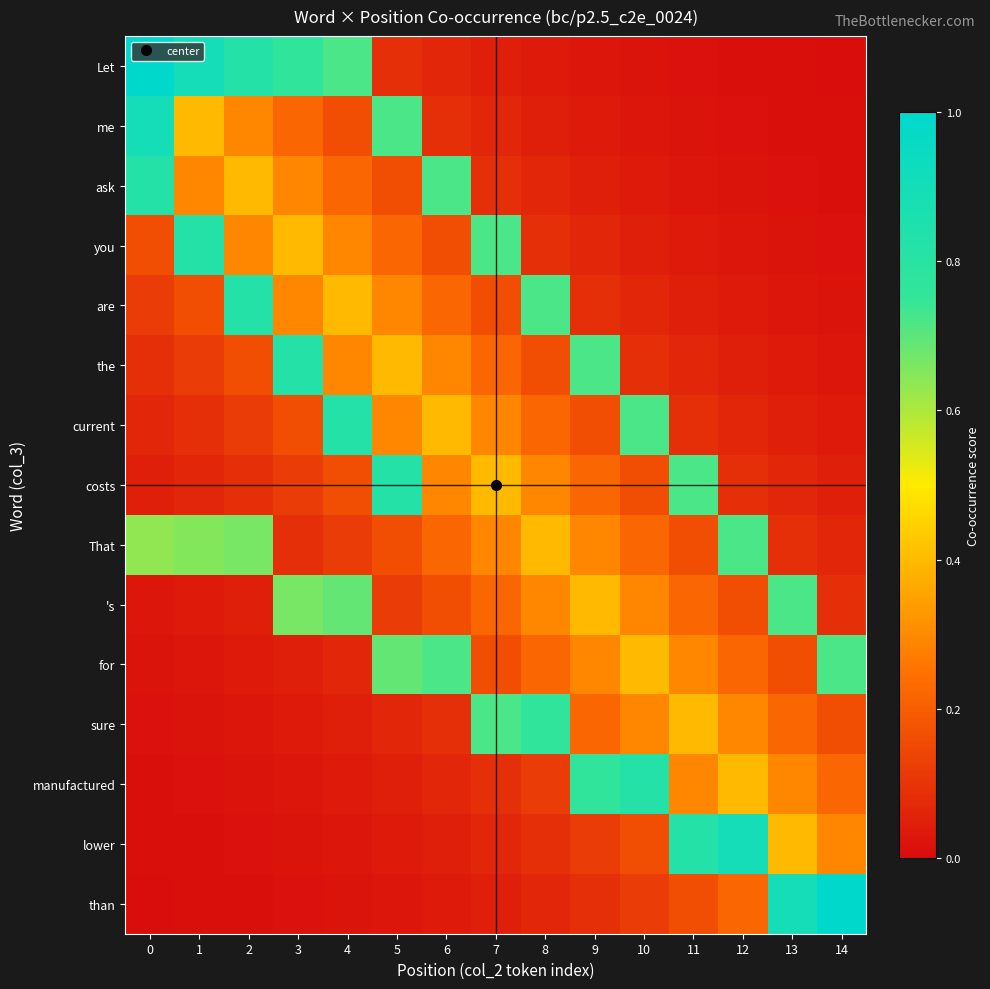

How many categories are shown in the chart?

15